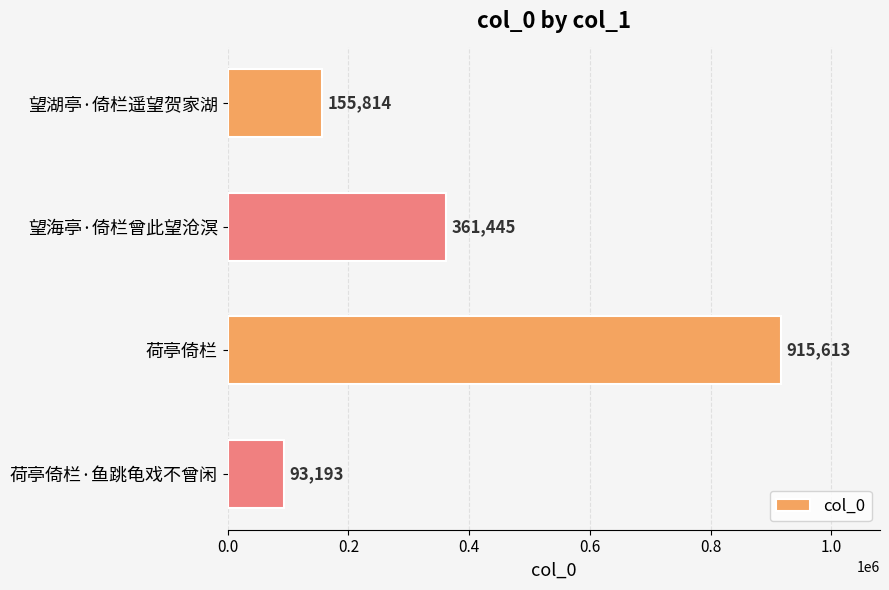

Which has a higher value, 荷亭倚栏 or 望海亭·倚栏曾此望沧溟?

荷亭倚栏